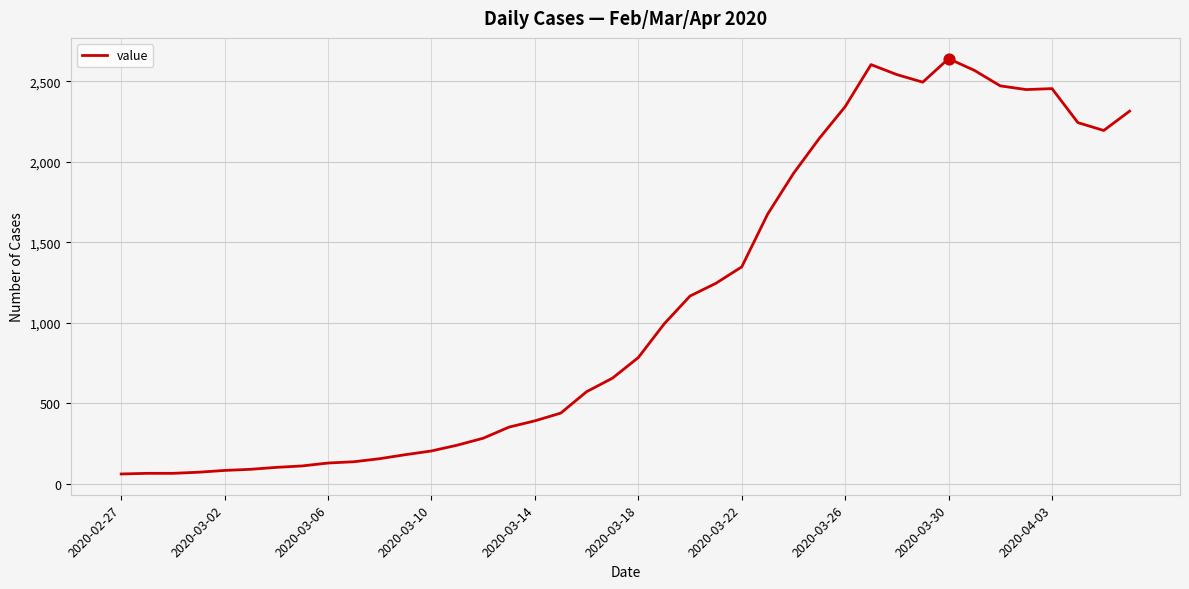

What is the maximum value shown in the chart?

2640